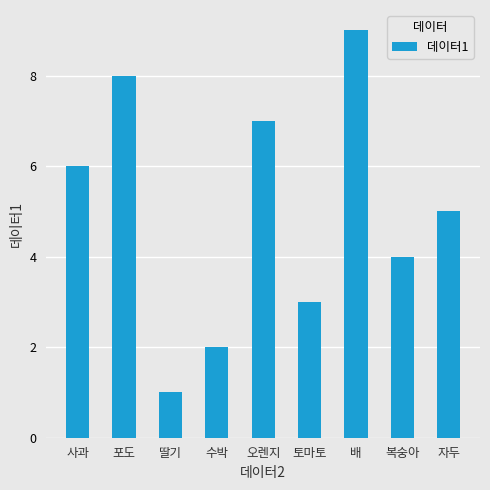

What is the difference between the values at 배 and 토마토?

6